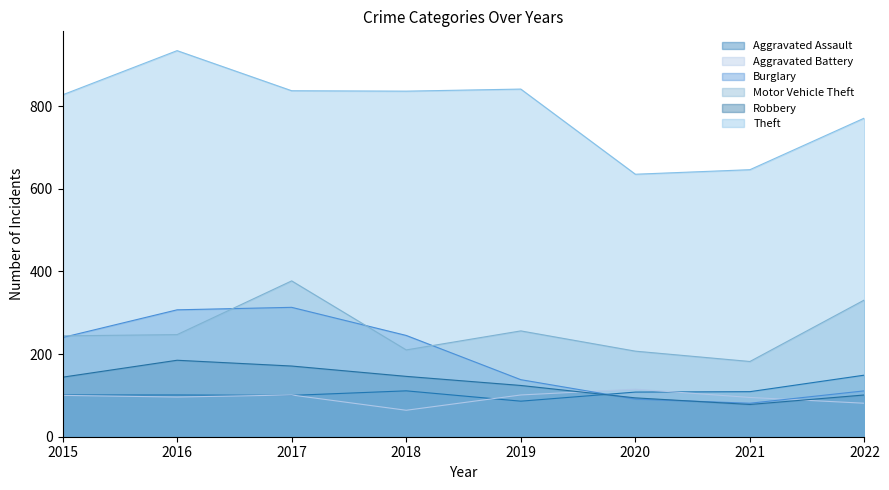

How many series are shown in this chart?

6